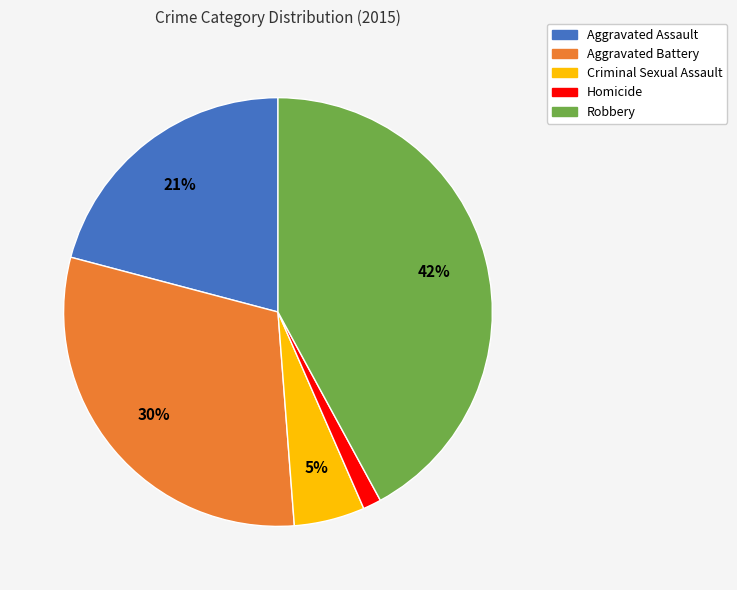

To the nearest percent, what is the average slice percentage?

20%